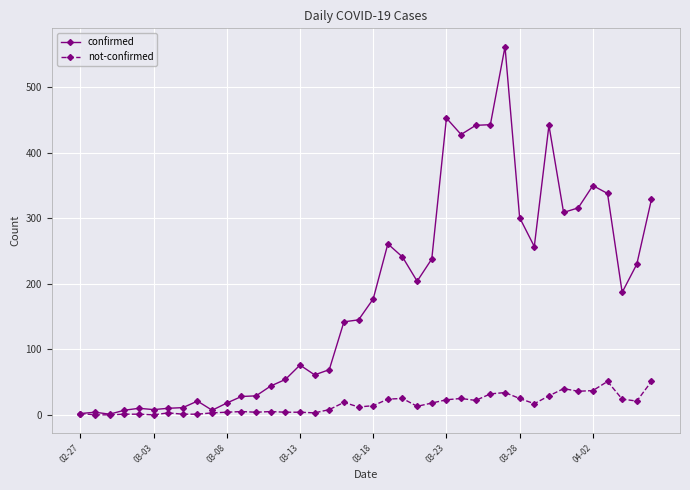

List the series in order of their overall mean, highest first.

confirmed, not-confirmed